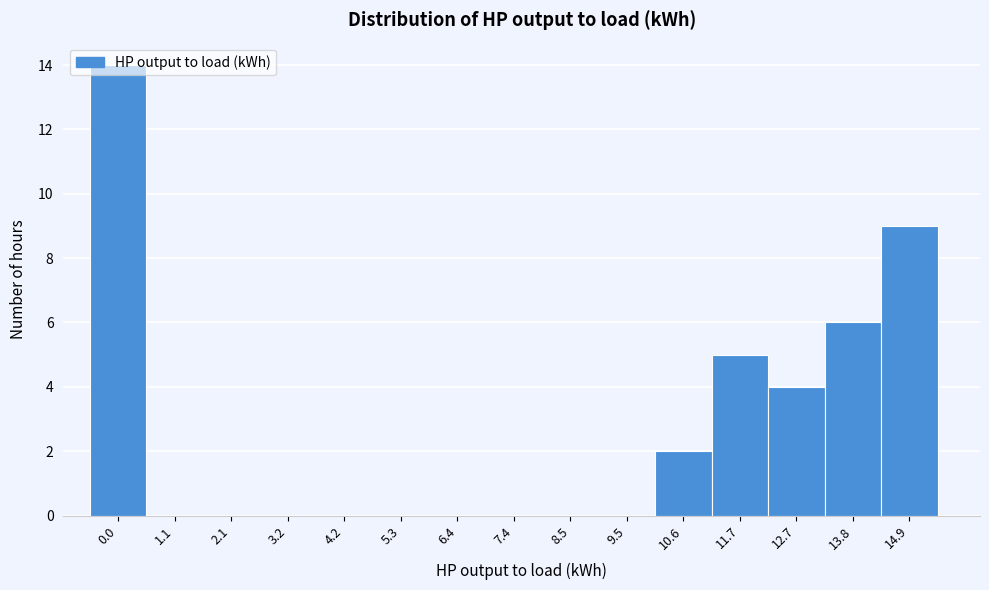

What is the change in value from 9.5 to 13.8?

+6